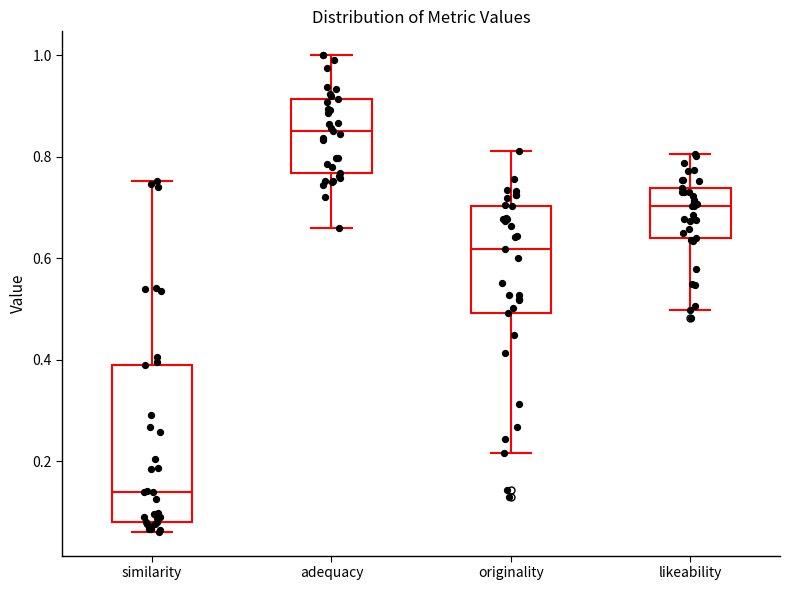

Reading left to right, transcribe this box plot: for each box, give where its median line is, the range the box spans, and where its two whiskers end, as read against the y-axis. The values are not printed on the chart, so give them approximately, as read against the axis.

similarity: median 0.14, box 0.08 to 0.38, whiskers 0.06 to 0.76
adequacy: median 0.86, box 0.76 to 0.92, whiskers 0.66 to 1.00
originality: median 0.62, box 0.50 to 0.70, whiskers 0.22 to 0.82
likeability: median 0.70, box 0.64 to 0.74, whiskers 0.50 to 0.80